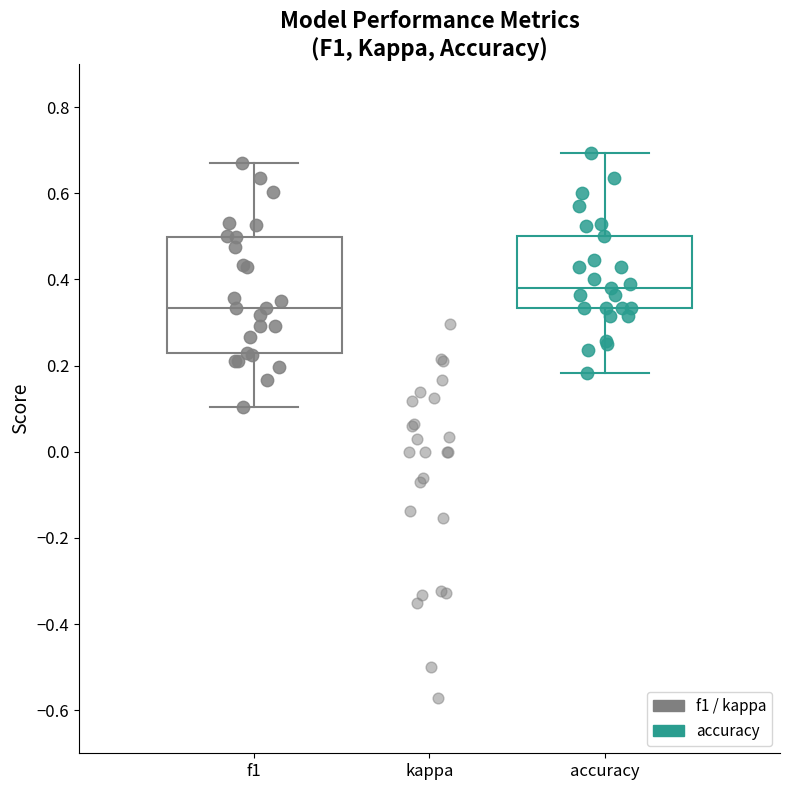

Which box is the tallest, from its lower edge to its upper edge?

f1